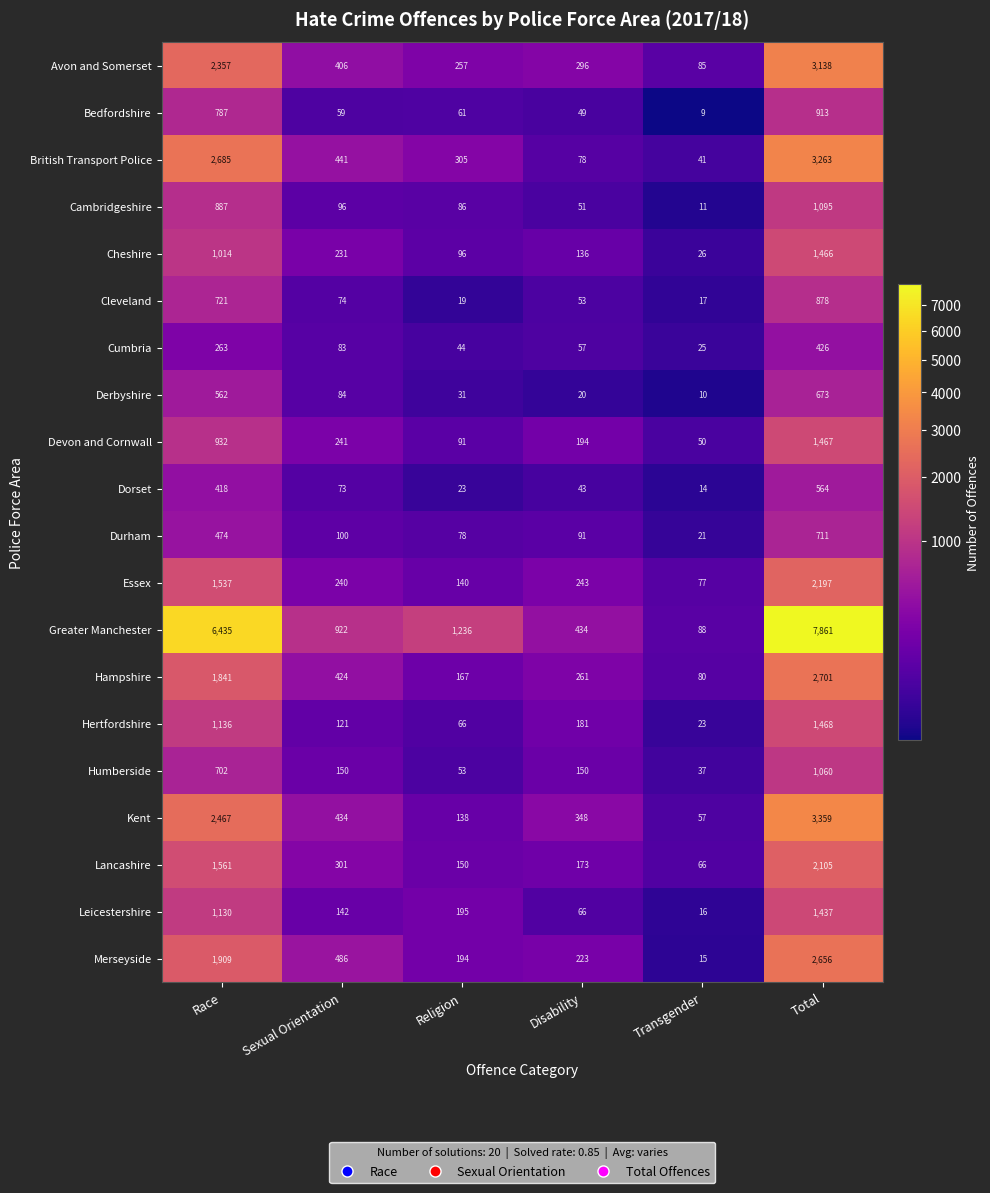

Which label corresponds to the smallest value in the chart?

Transgender